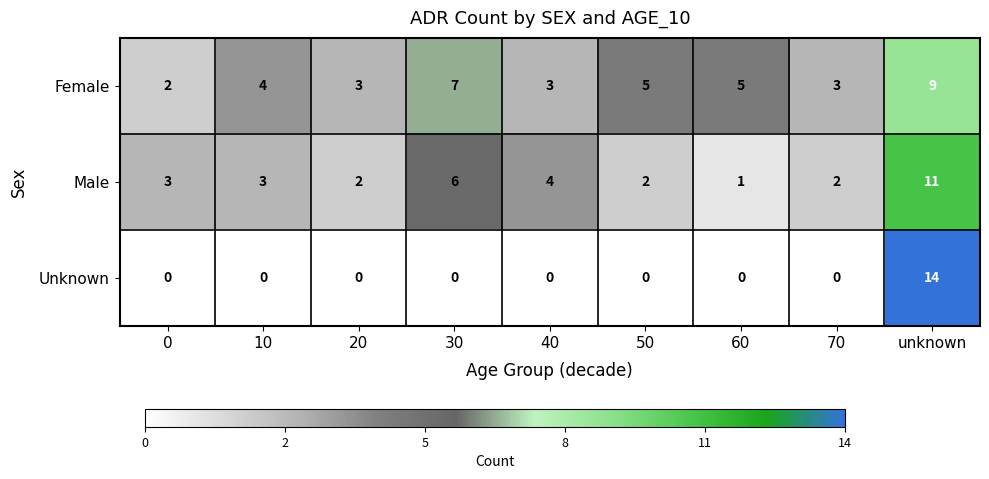

Which series has the widest spread of values?

Unknown